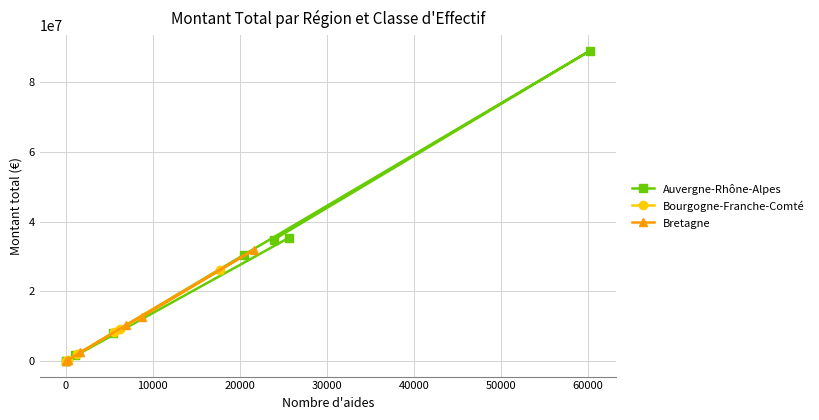

What is the average value of the Auvergne-Rhône-Alpes series?

24950663